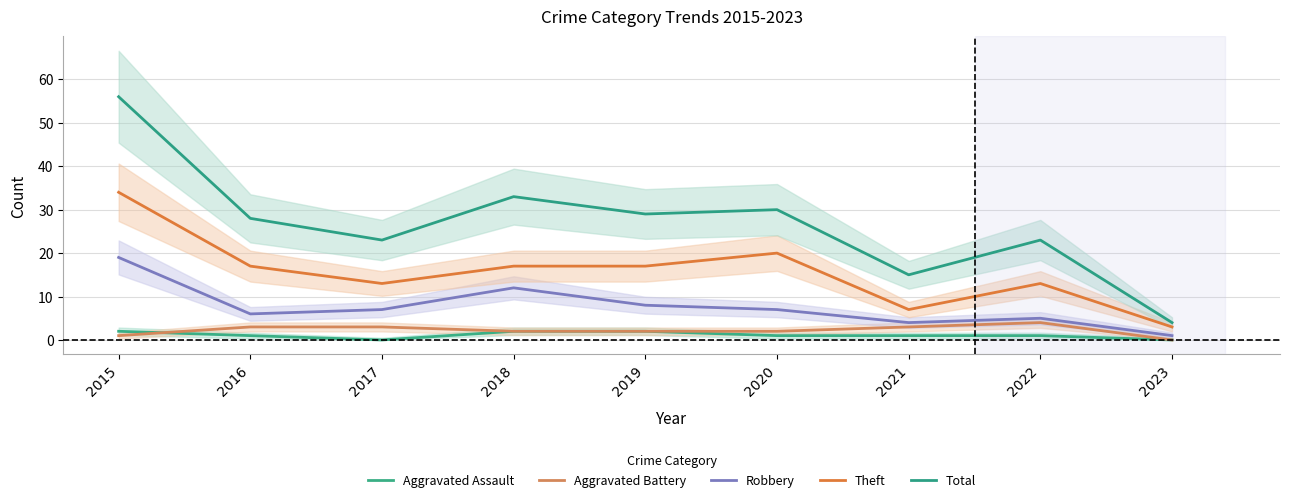

True or false: Aggravated Assault and Robbery cross at least once.

False